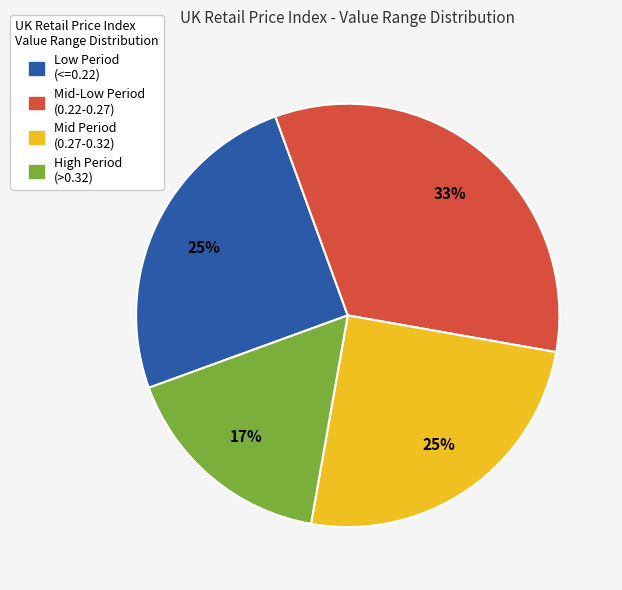

Is there a majority slice in this chart?

No